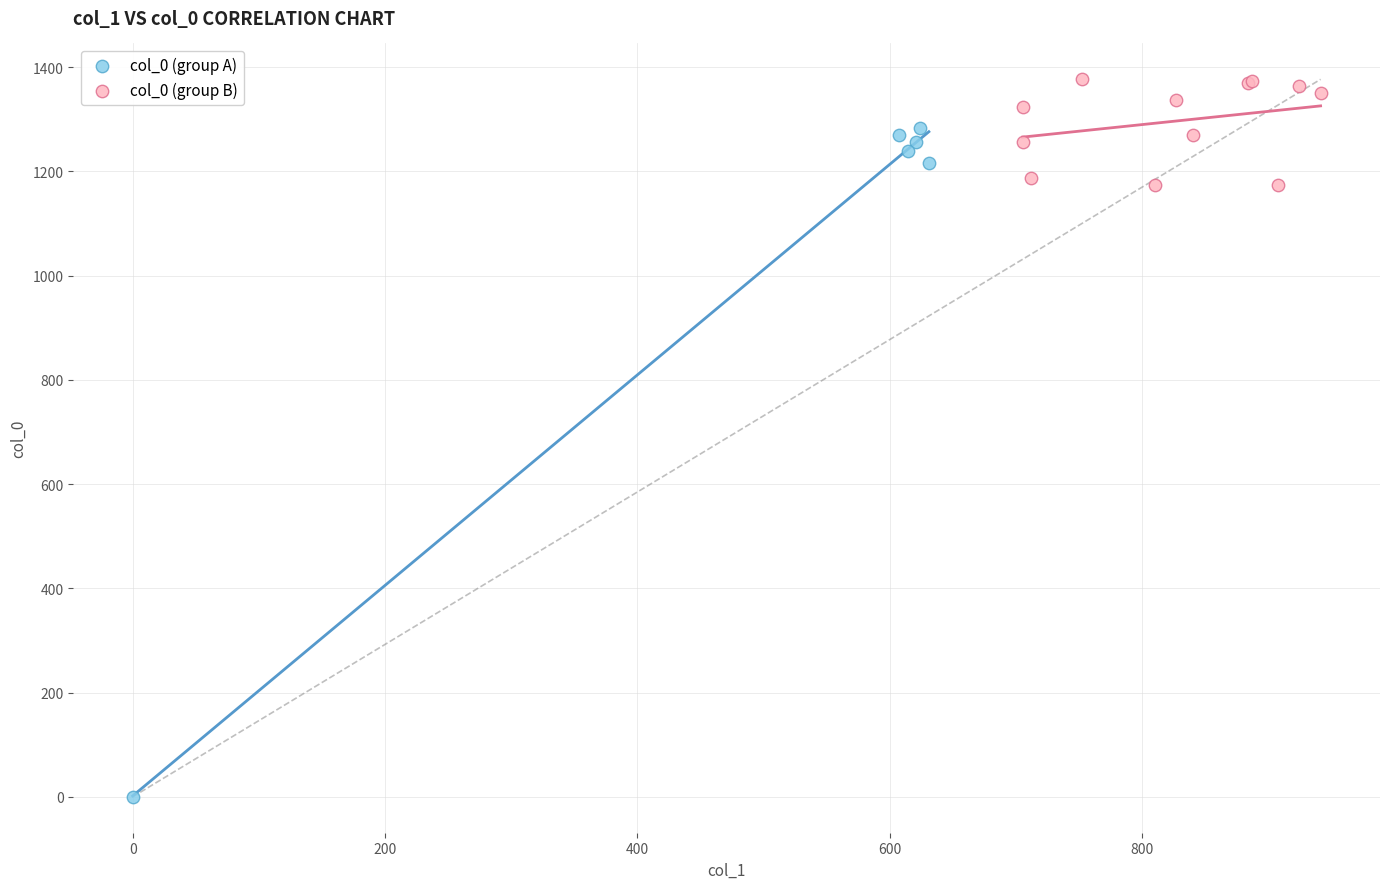

Which series reaches the minimum Y coordinate?

col_0 (group A)